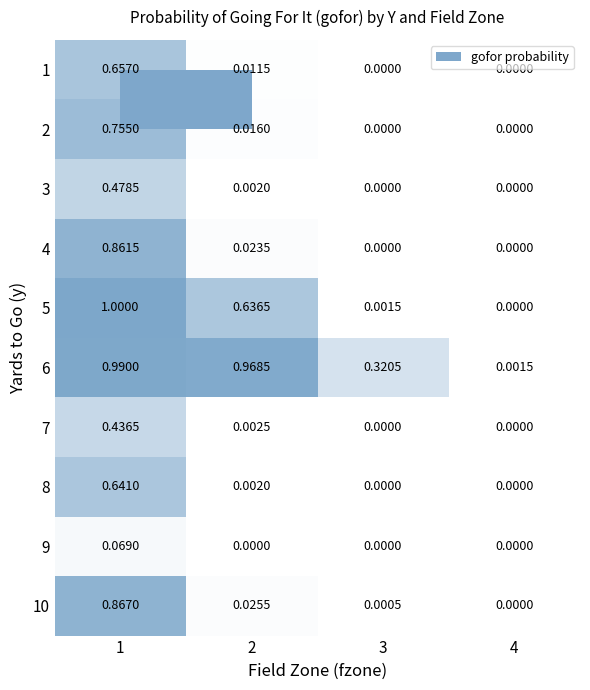

Is the value of 6 at 2 greater than the value of 9 at 1?

Yes